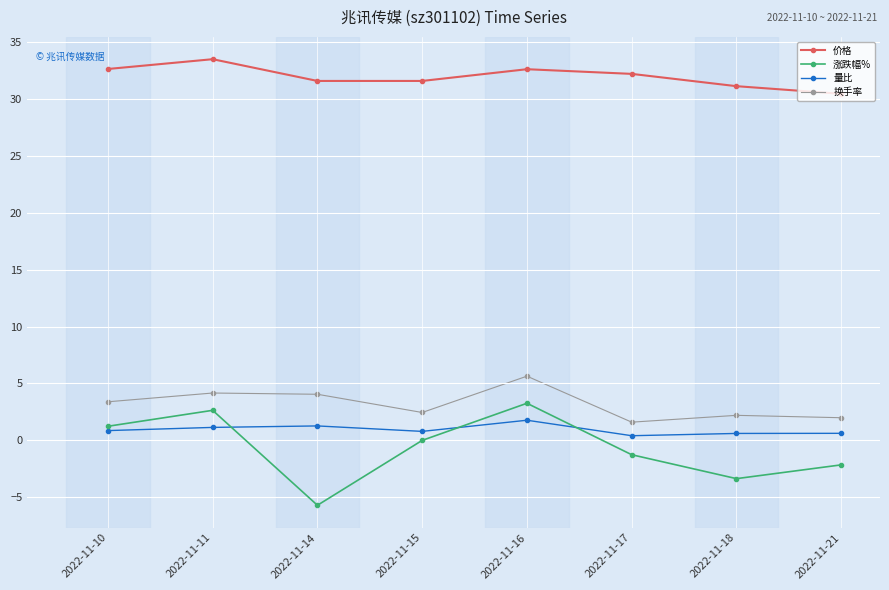

Count the number of categories in the chart.

8